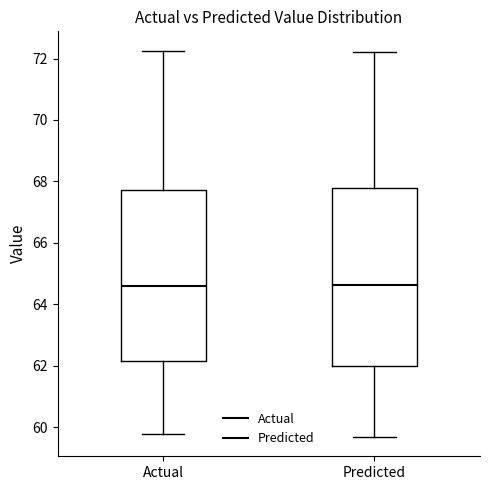

Reading left to right, transcribe this box plot: for each box, give where its median line is, the range the box spans, and where its two whiskers end, as read against the y-axis. The values are not printed on the chart, so give them approximately, as read against the axis.

Actual: median 64.6, box 62.2 to 67.8, whiskers 59.8 to 72.2
Predicted: median 64.6, box 62.0 to 67.8, whiskers 59.6 to 72.2